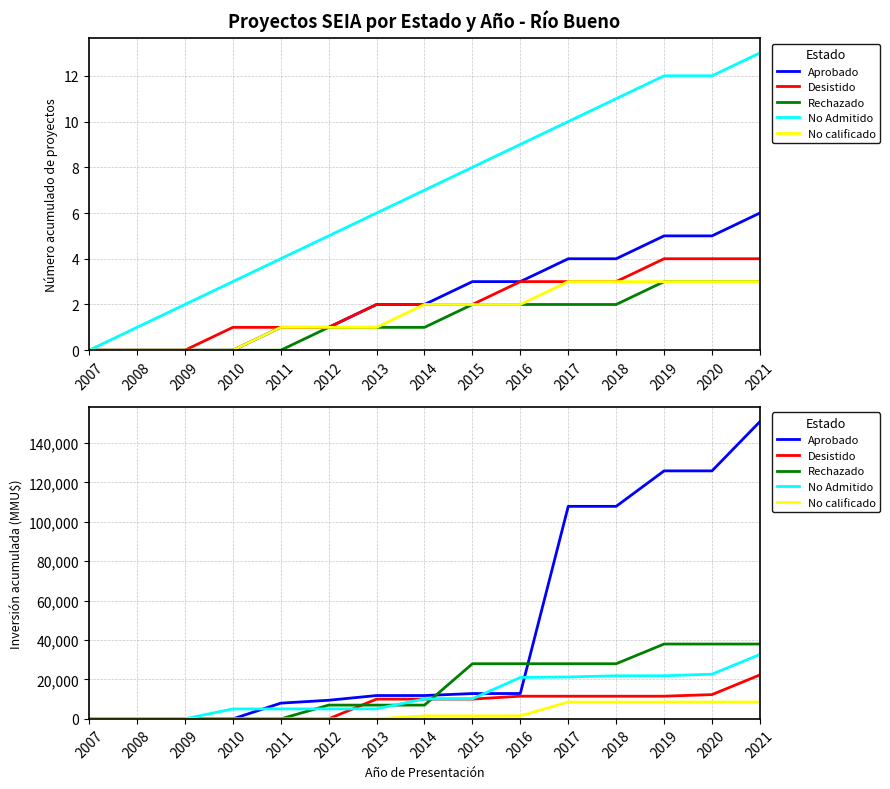

Read the Desistido value at 2017, to the nearest 100.

11500